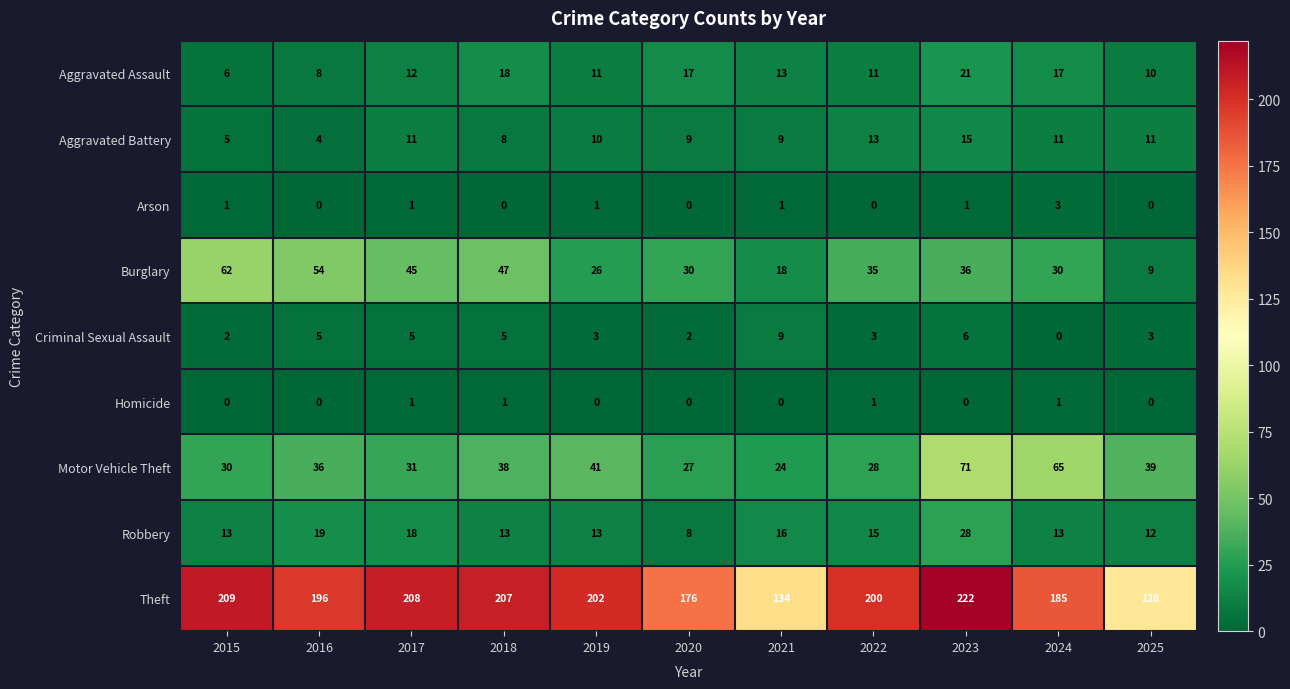

At 2023, list the series in order from largest to smallest.

Theft, Motor Vehicle Theft, Burglary, Robbery, Aggravated Assault, Aggravated Battery, Criminal Sexual Assault, Arson, Homicide